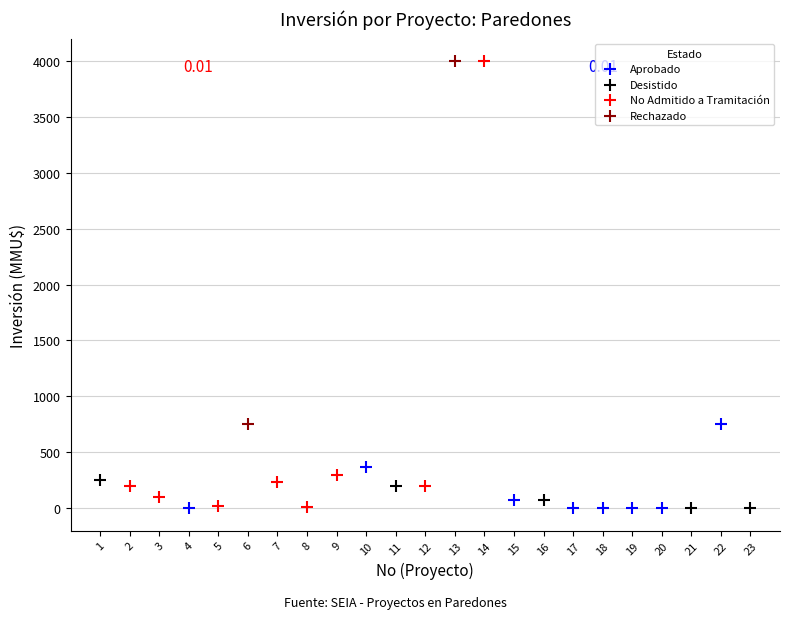

What are all the series names shown in the legend?

Aprobado, Desistido, No Admitido a Tramitación, Rechazado